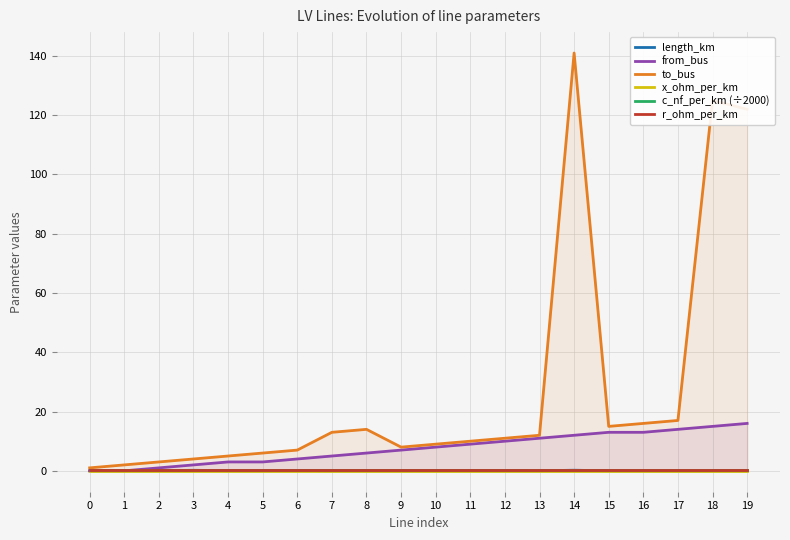

The value of to_bus at 3 is 6.0. True or false?

False